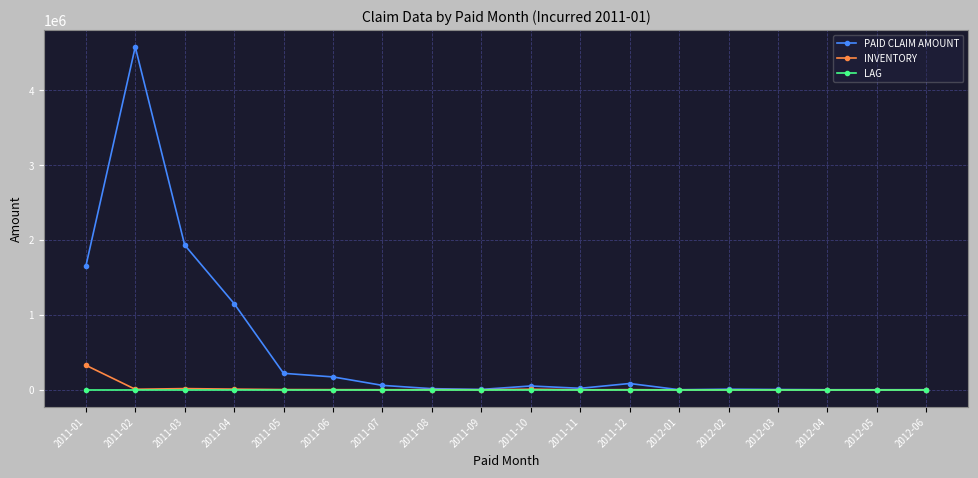

What is the label of the 8th point from the left?

2011-08